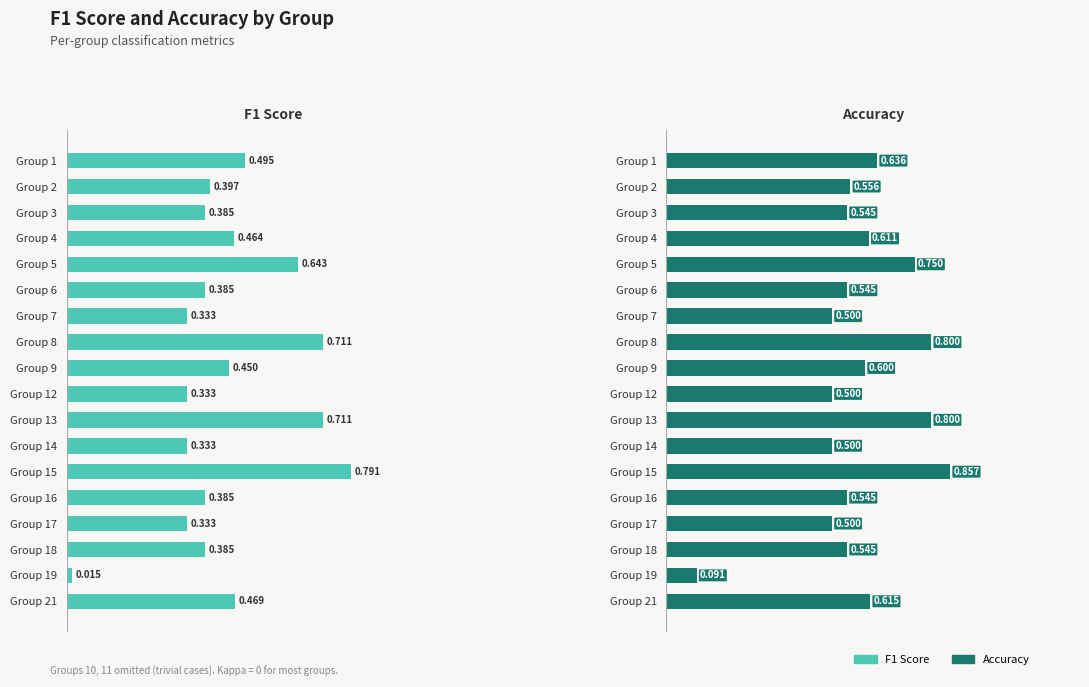

Which series has the largest total across all categories?

accuracy